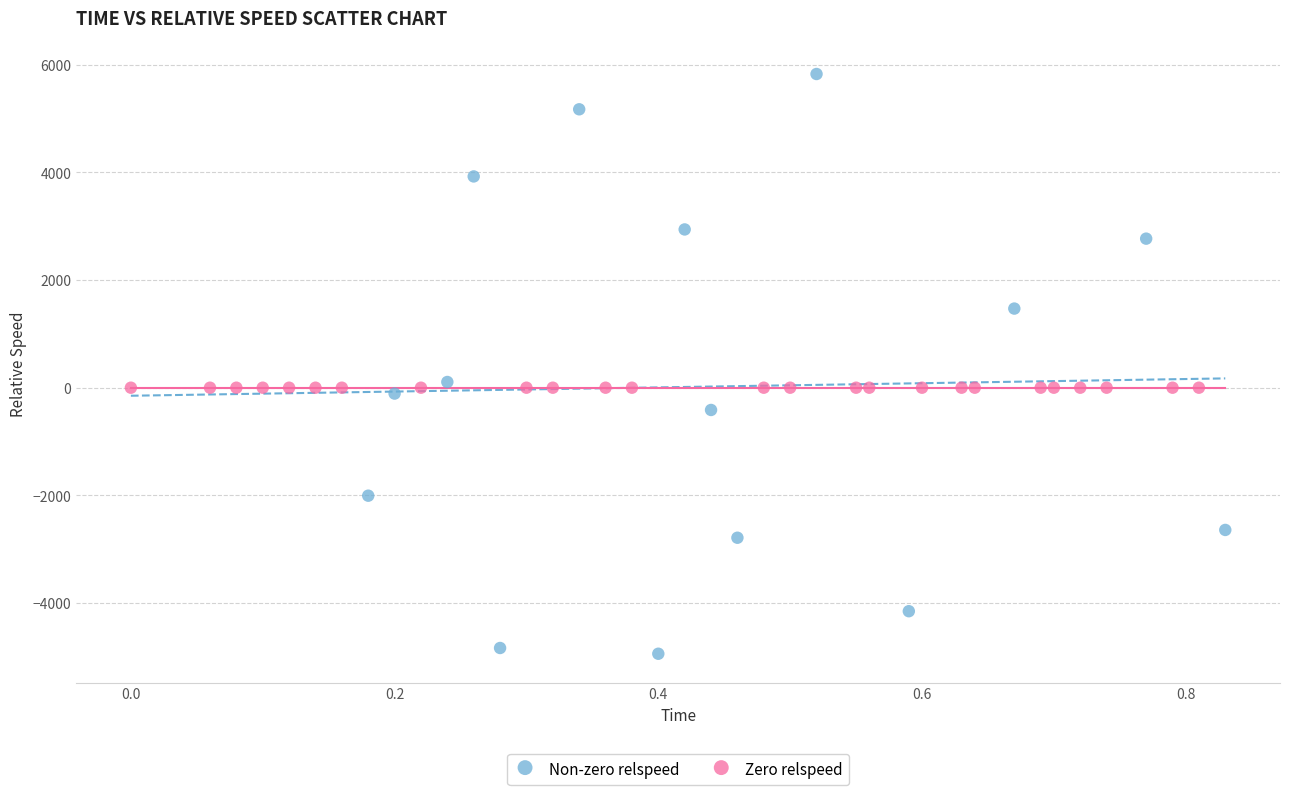

Which series reaches the minimum Y coordinate?

Non-zero relspeed